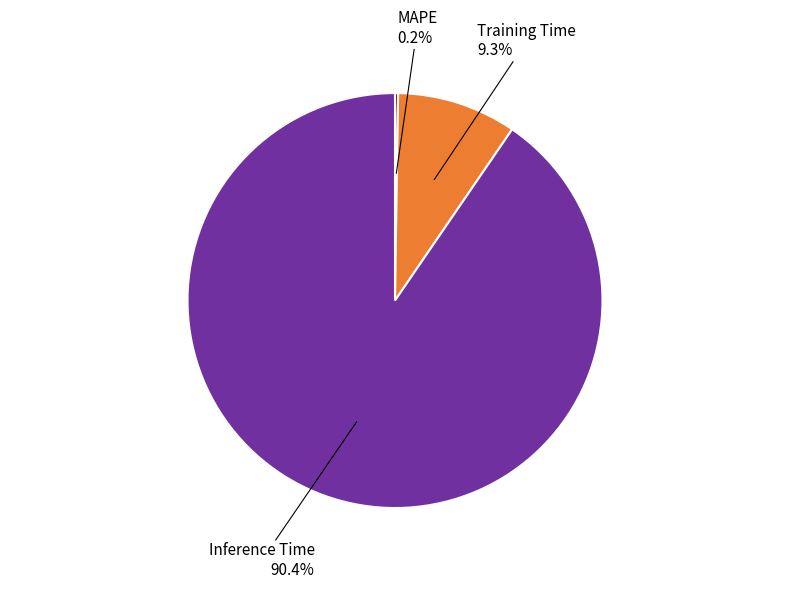

Does any single category account for the majority?

Yes